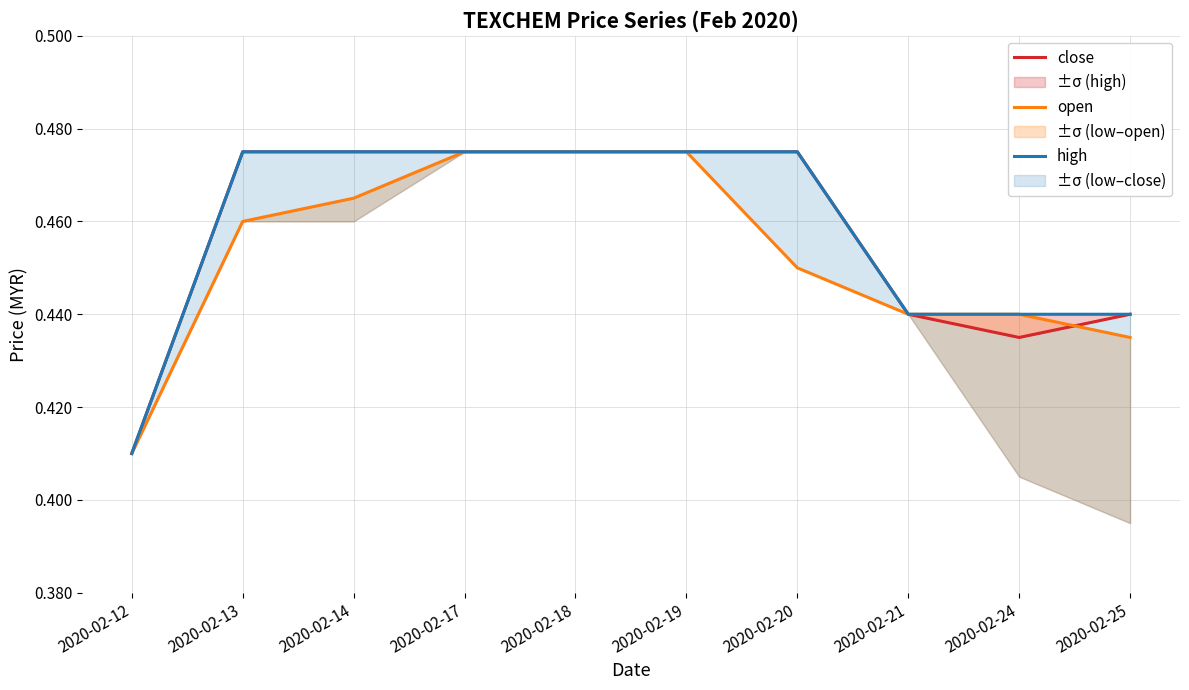

True or false: open and high cross at least once.

False